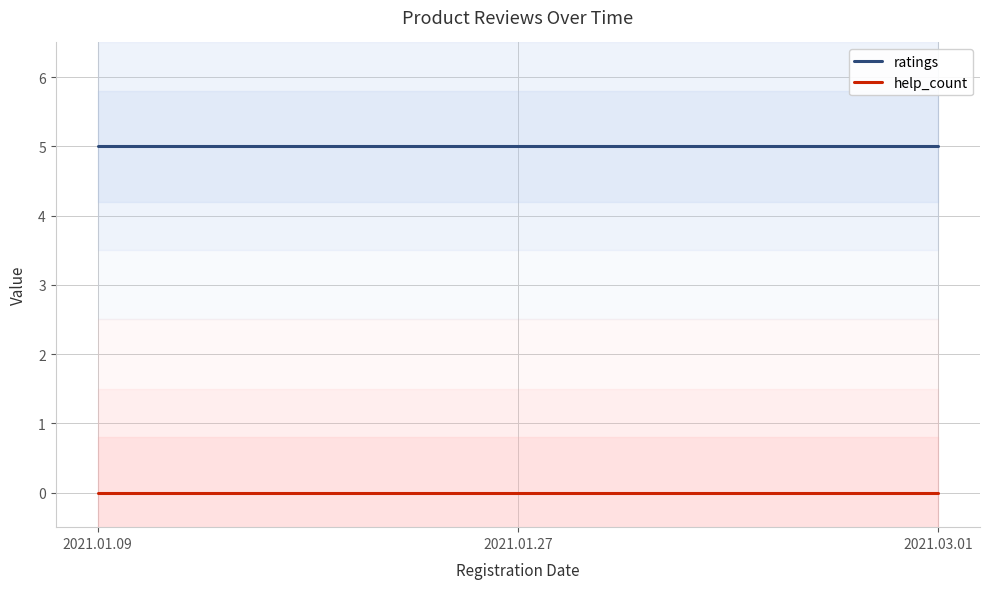

Reading left to right, list all the values displayed in this chart.

ratings: 2021.01.09=5	2021.01.27=5	2021.03.01=5
help_count: 2021.01.09=0	2021.01.27=0	2021.03.01=0